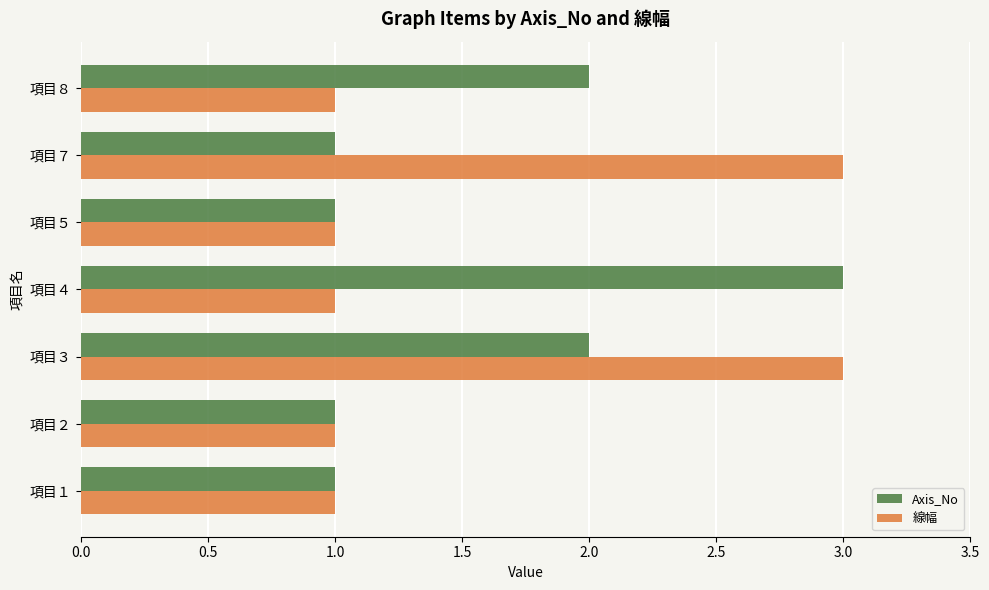

Between 項目３ and 項目５, which series saw the biggest shift?

線幅